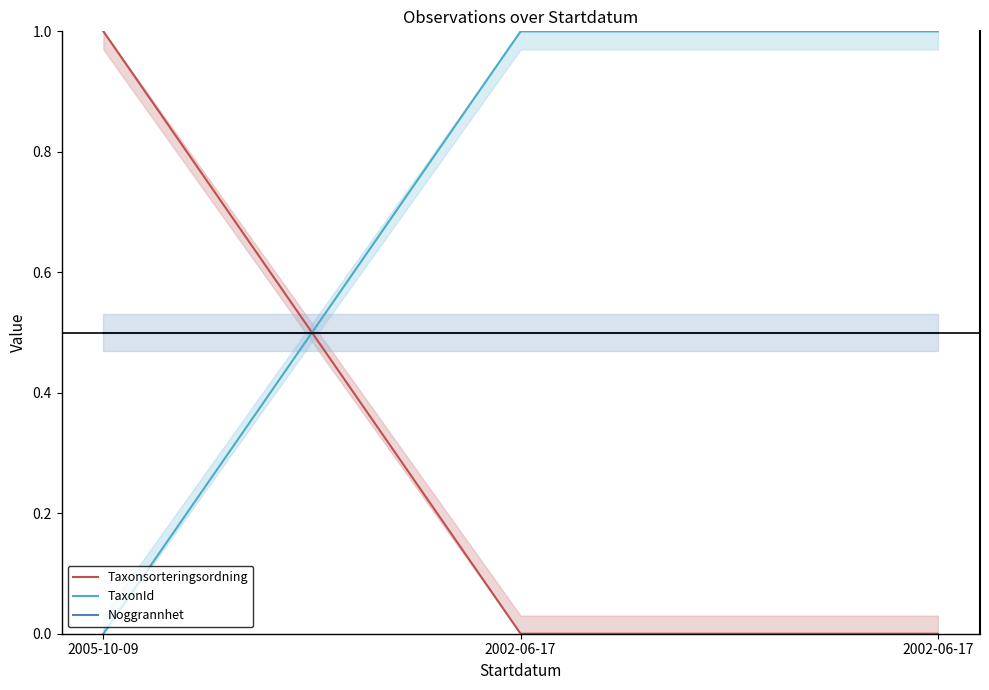

Does the chart display data point markers on the line(s)?

No